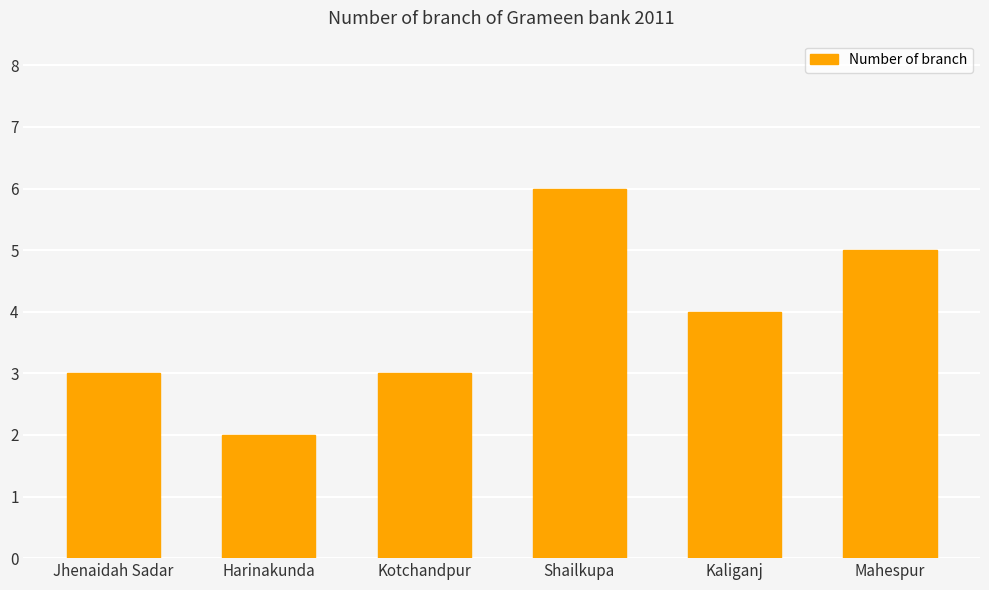

Read the value at Shailkupa.

6